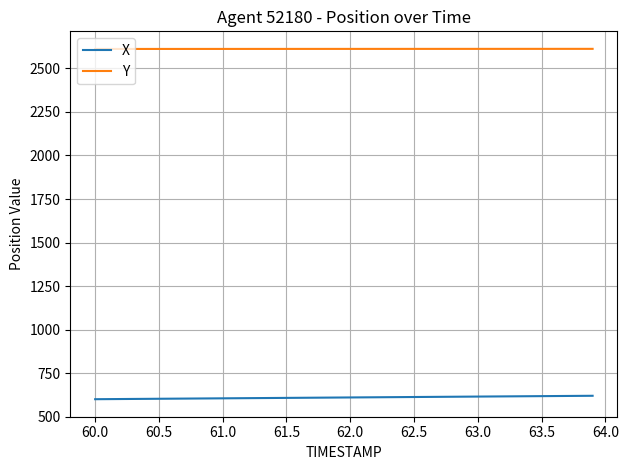

Rank the series by their average value, from lowest to highest.

X, Y